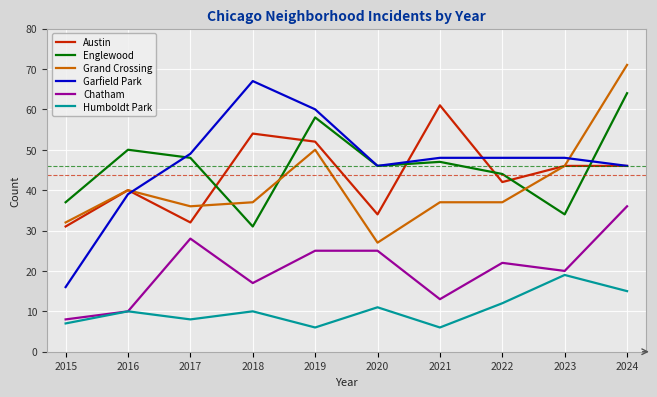

What is the sum of the Grand Crossing values at 2022 and 2020?

64